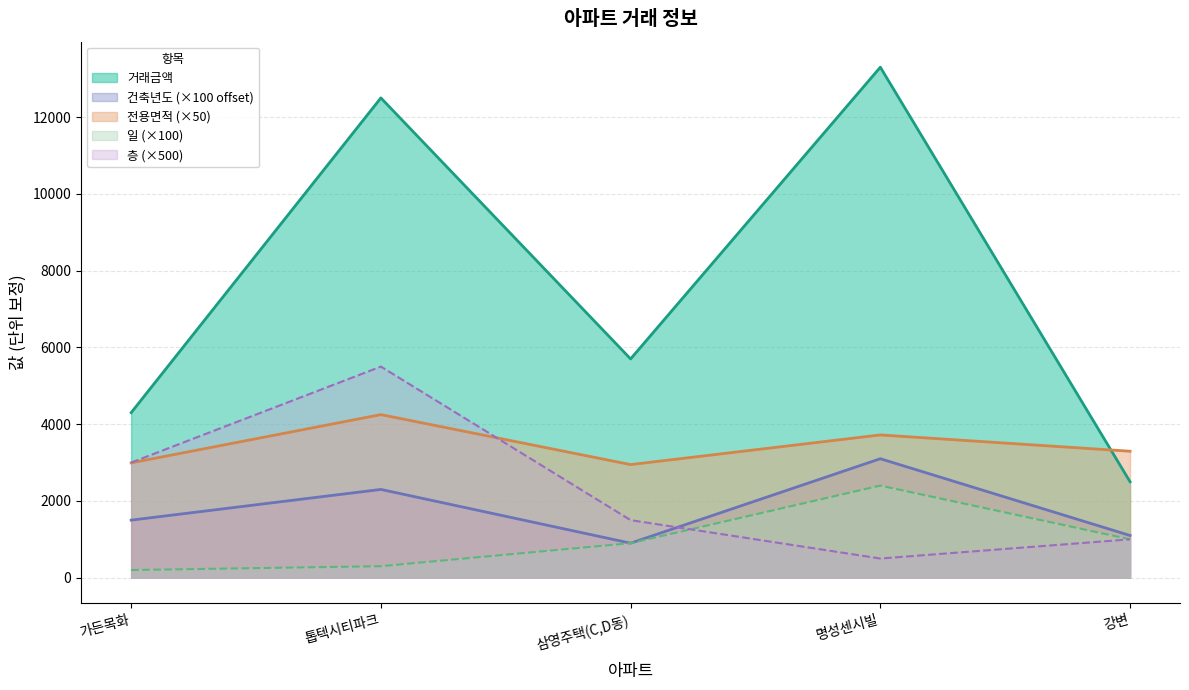

What is the label of the 3rd point from the right?

삼영주택(C,D동)